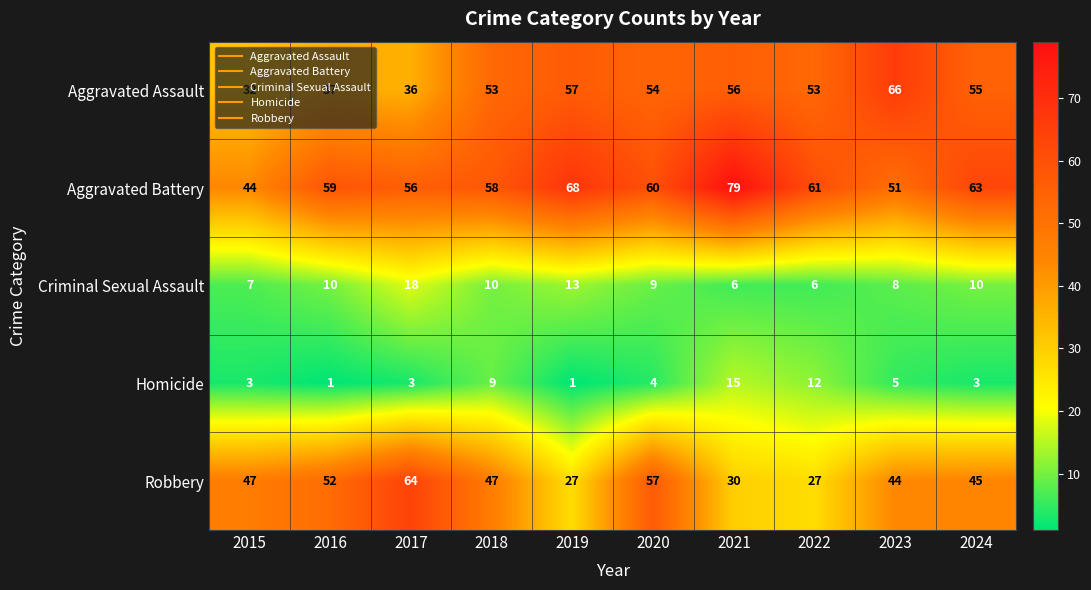

What is the sum of all Aggravated Battery values?

599